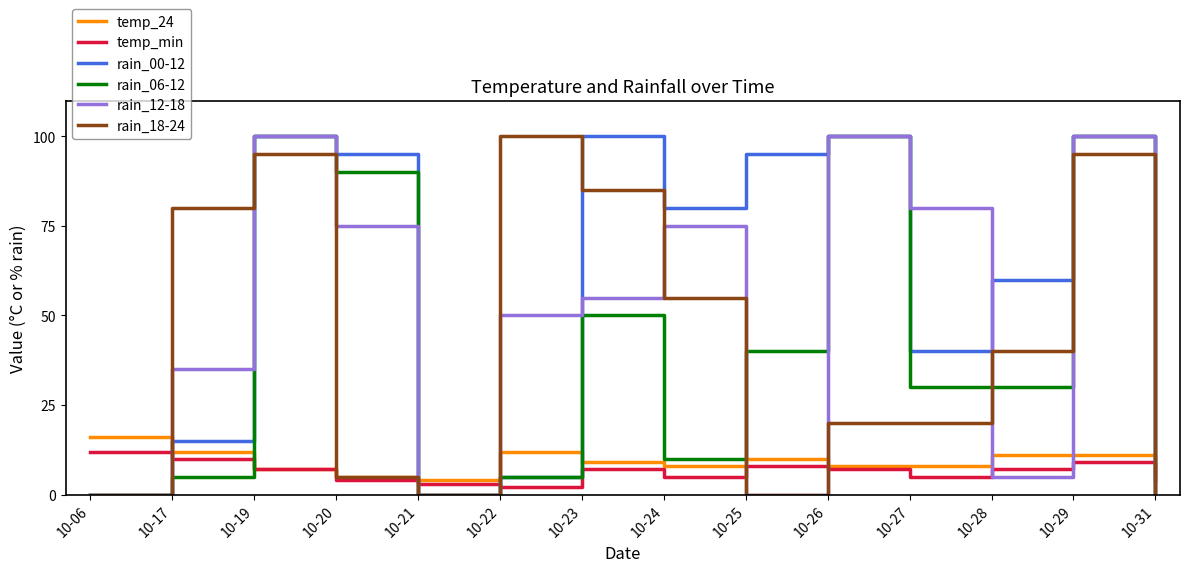

Where do temp_24 and rain_18-24 first cross each other?

10-06 and 10-17